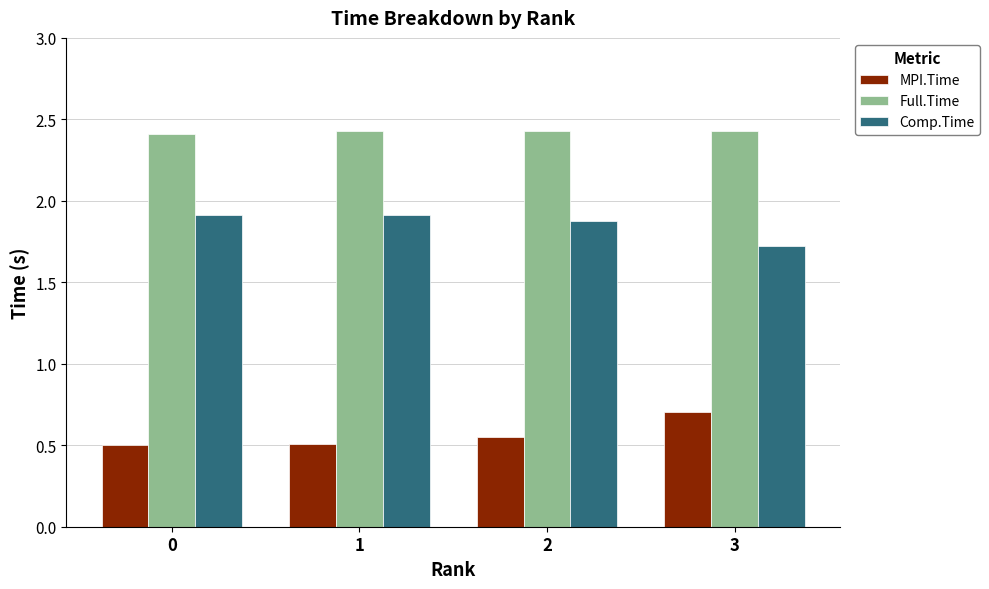

How many groups of bars are there?

4